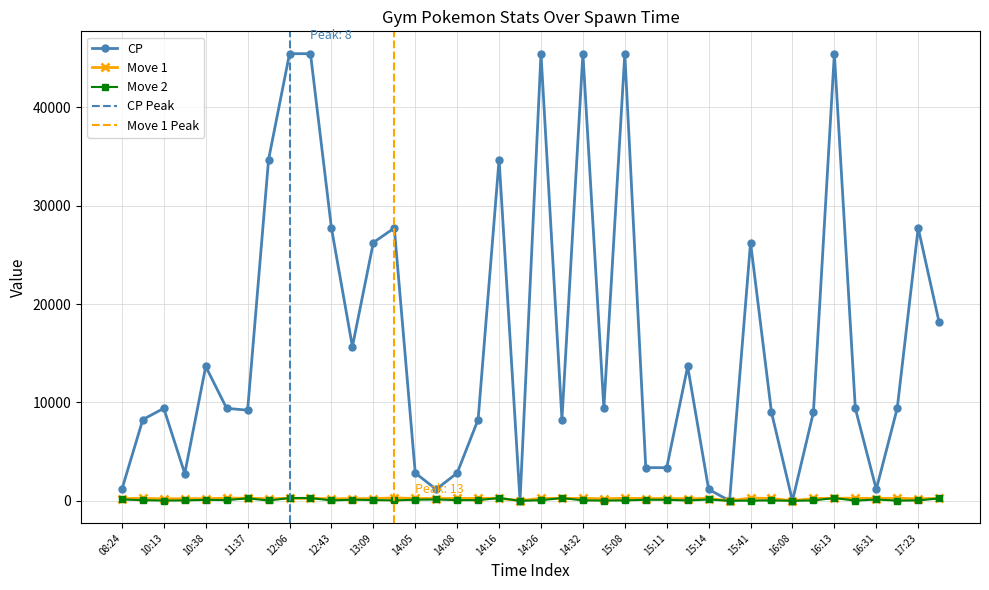

What is the average value of the move_2 series?

96